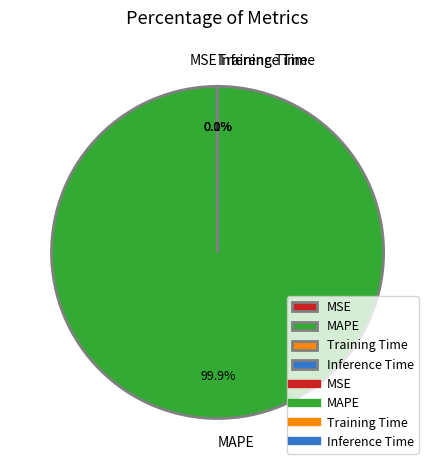

Which slice represents more than half of the pie?

MAPE